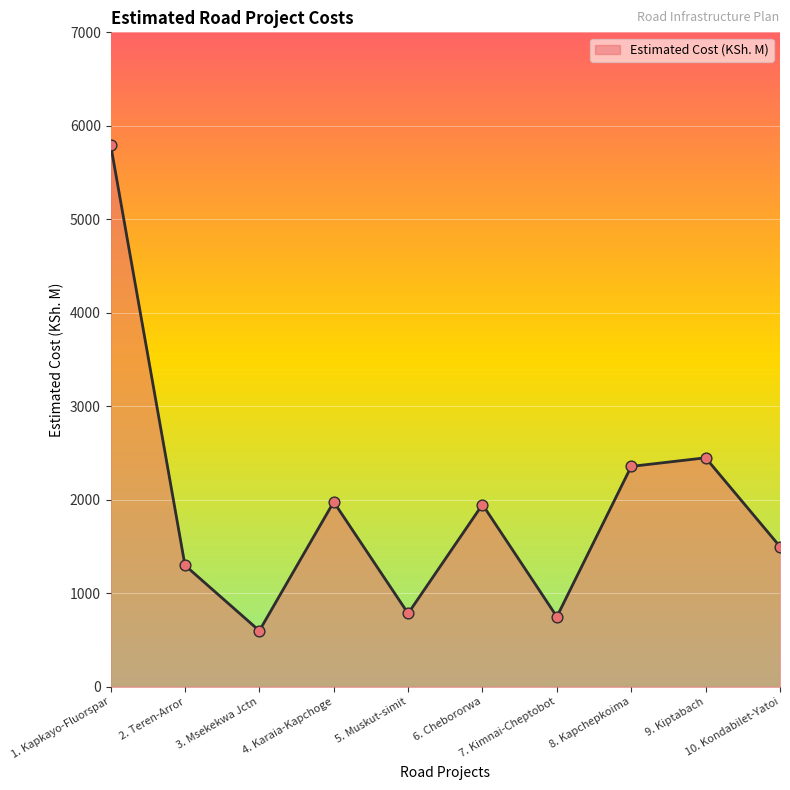

What is the change in value from 5. Muskut-simit to 10. Kondabilet-Yatoi?

+715